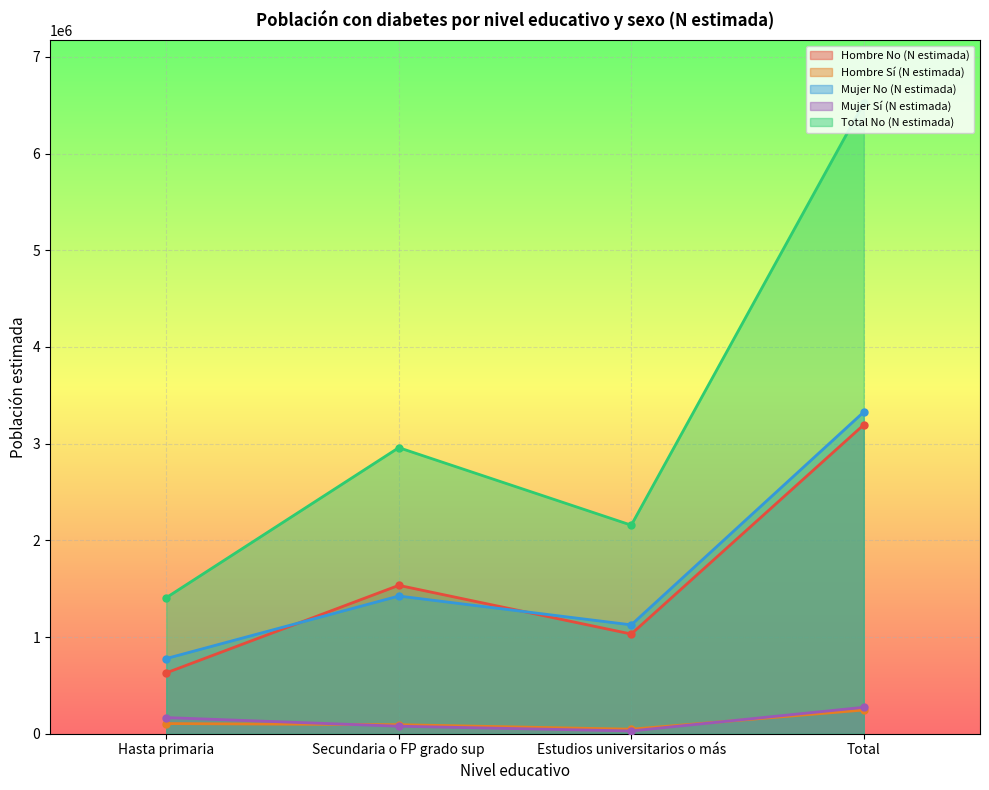

How many lines are shown in the chart?

5